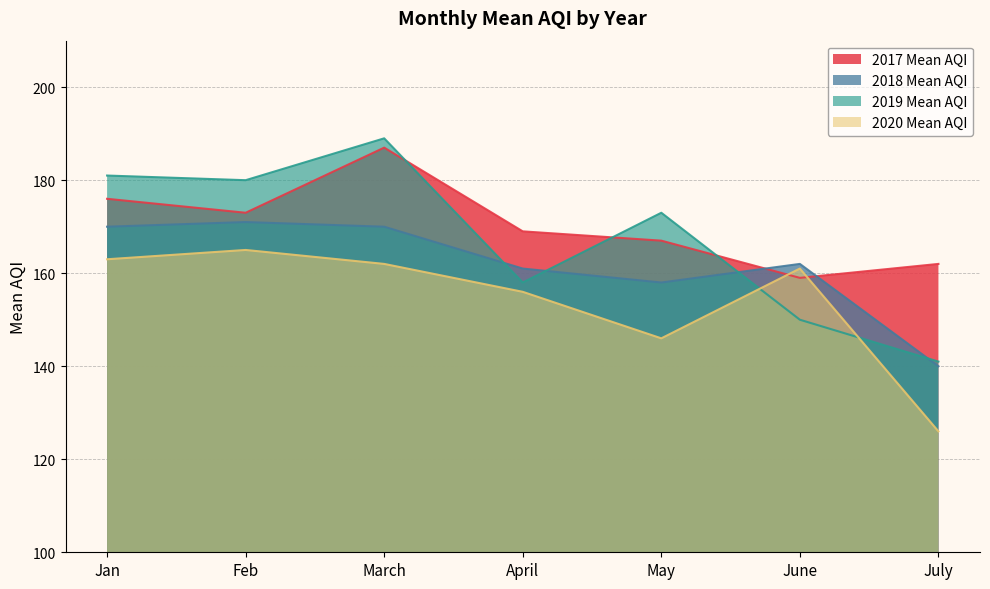

Which label corresponds to the largest value in the chart?

March